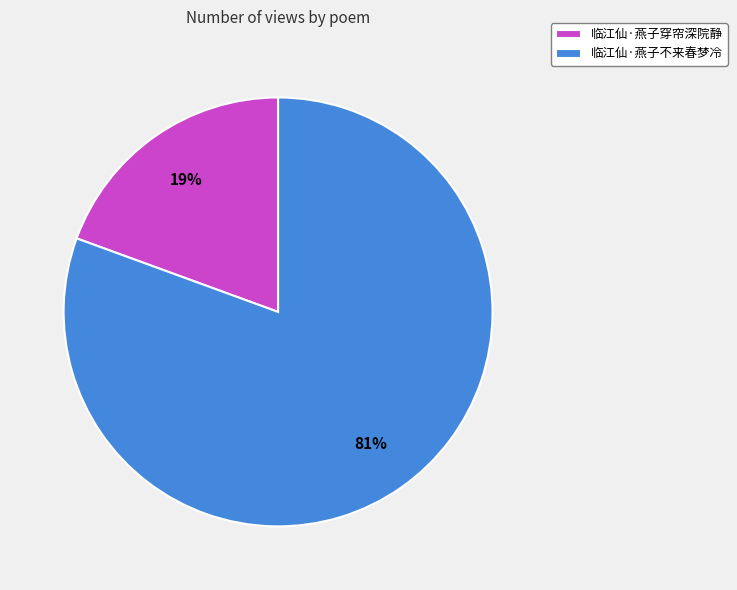

Is there a majority slice in this chart?

Yes